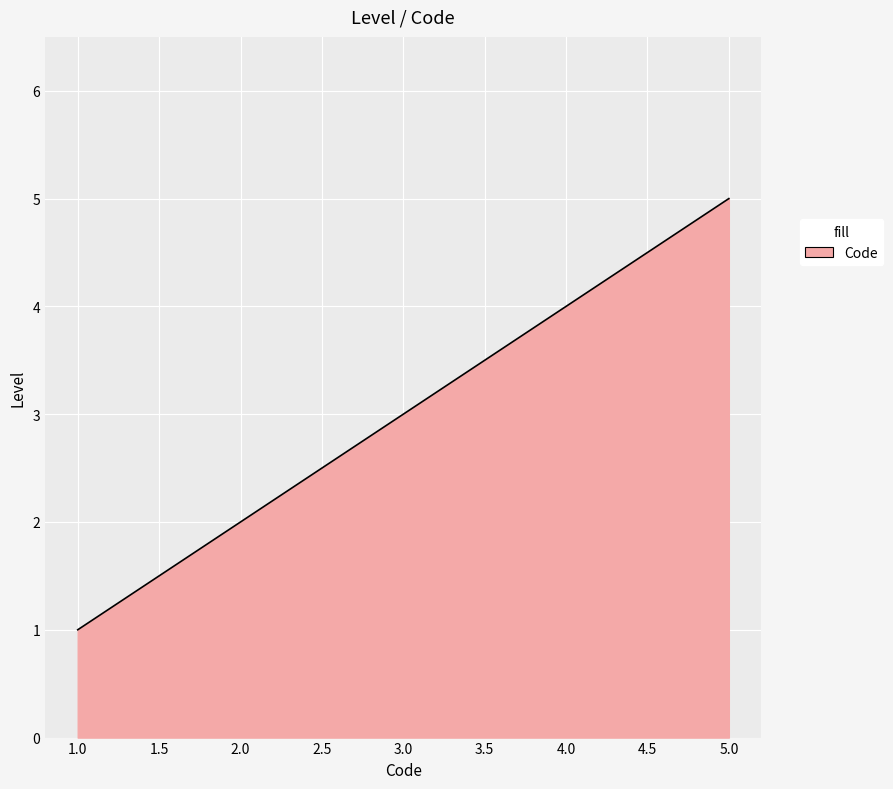

The chart shows a value of 3 at 5.0. True or false?

False